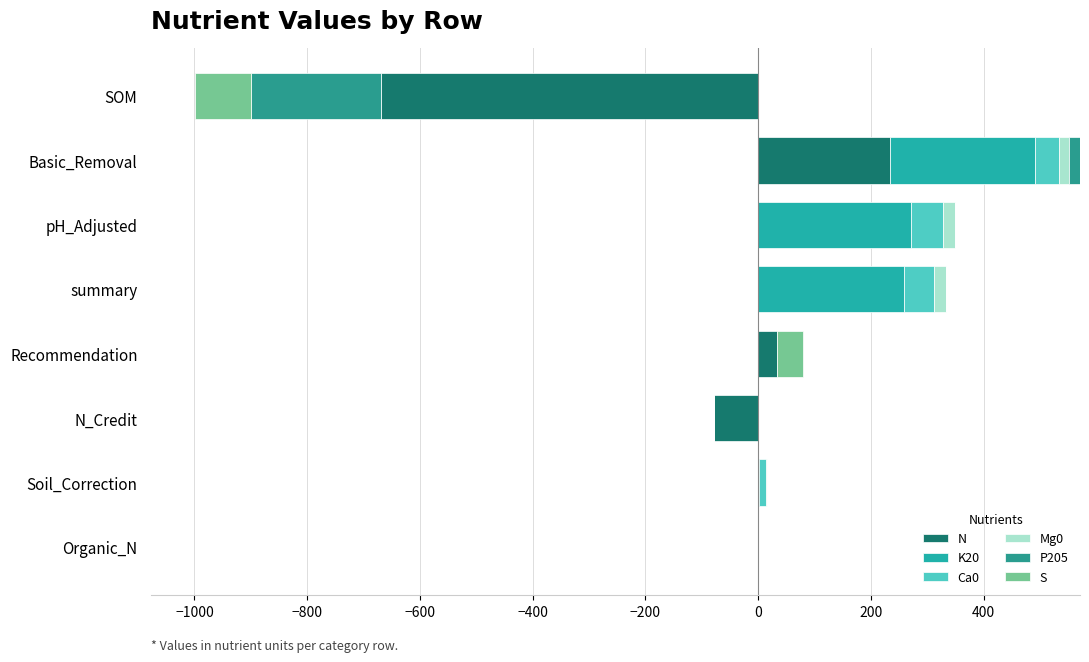

At how many categories does at least one series exceed 251?

3